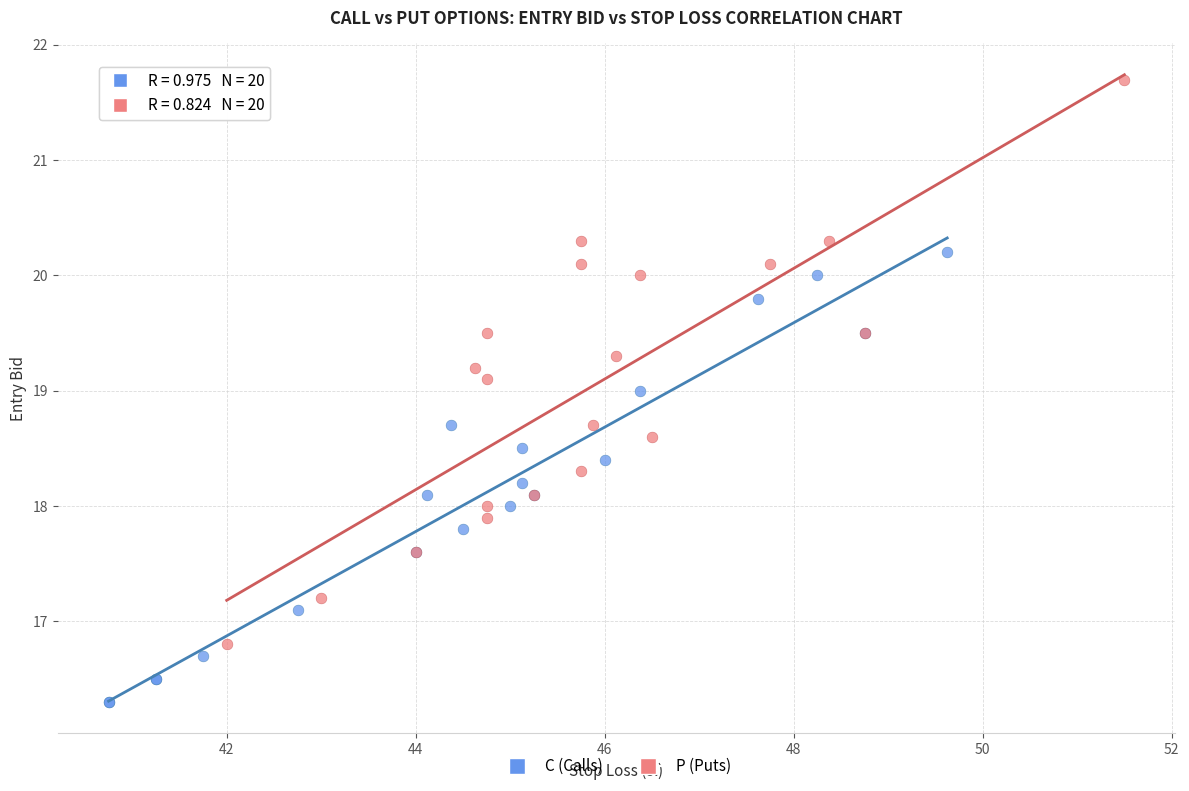

Which series contains the highest Y value?

P (Puts)